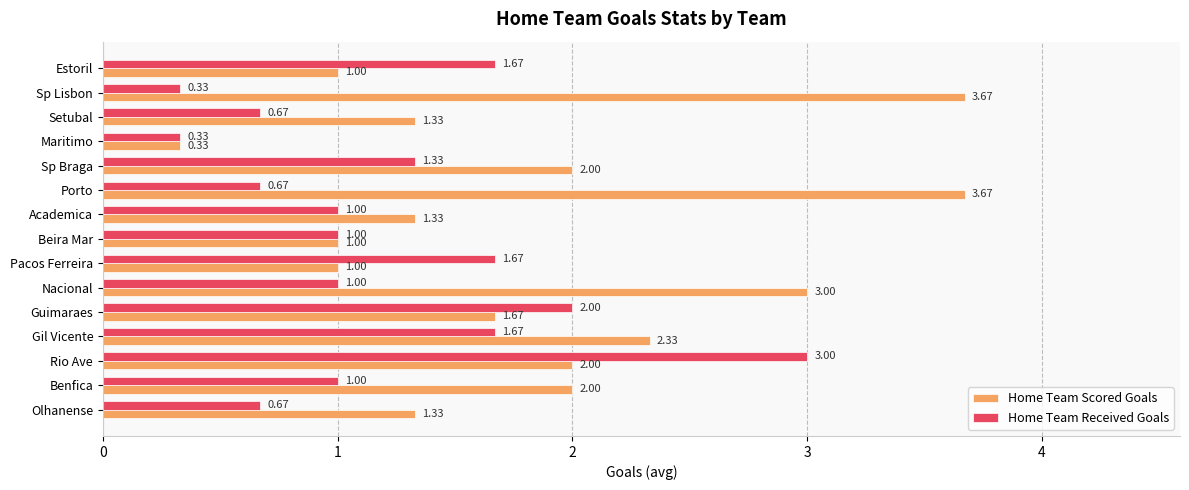

Is the value of Home Team Received Goals at Estoril greater than the value of Home Team Scored Goals at Sp Braga?

No